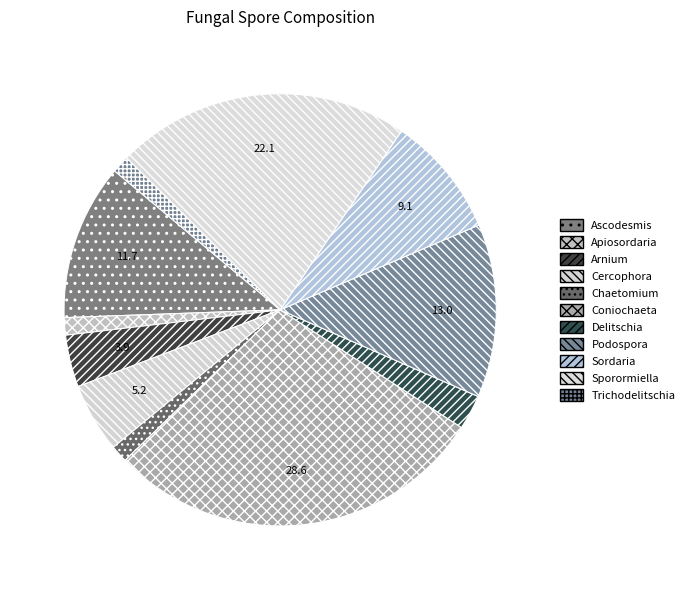

The Sordaria slice represents 9% of the pie. True or false?

True